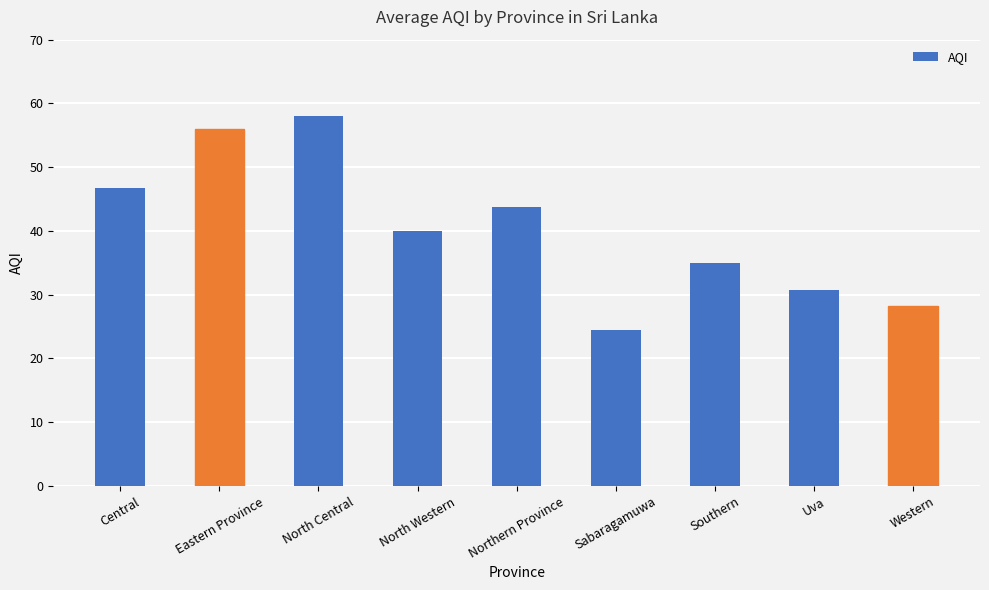

Rank the categories by value from lowest to highest.

Sabaragamuwa, Western, Uva, Southern, North Western, Northern Province, Central, Eastern Province, North Central